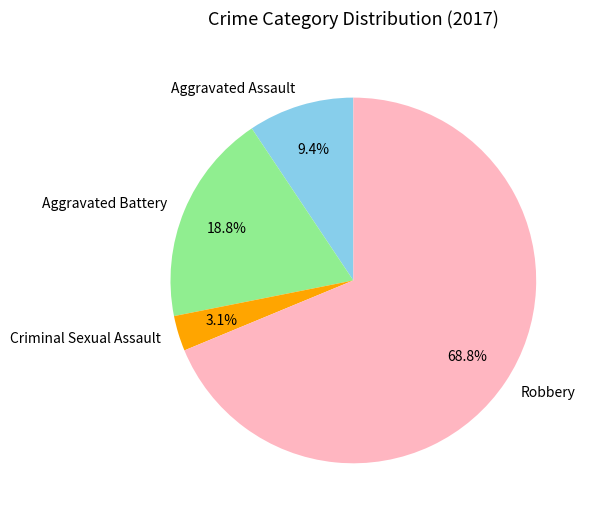

To the nearest percent, what is the difference between the Criminal Sexual Assault and Aggravated Assault slice percentages?

6%